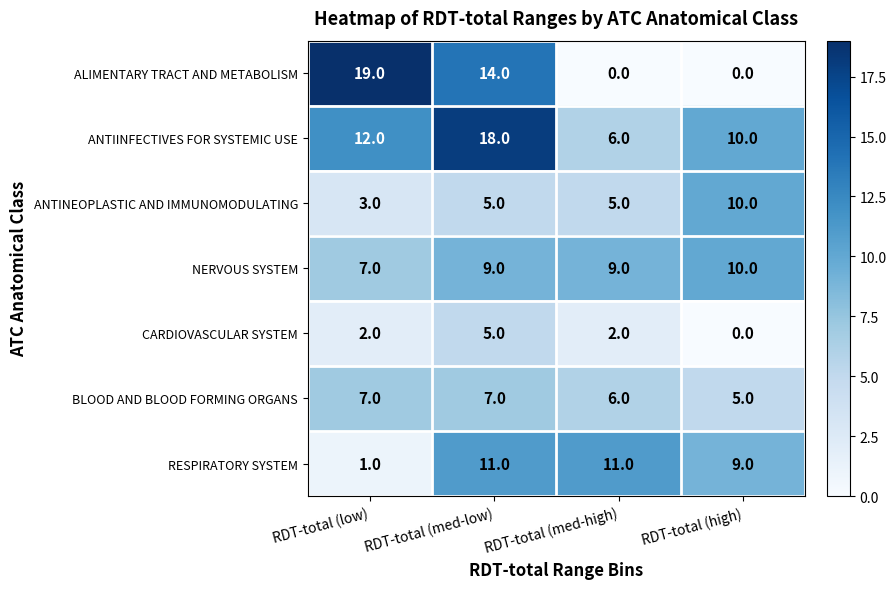

What is the difference between the maximum and second lowest values in the CARDIOVASCULAR SYSTEM series?

3